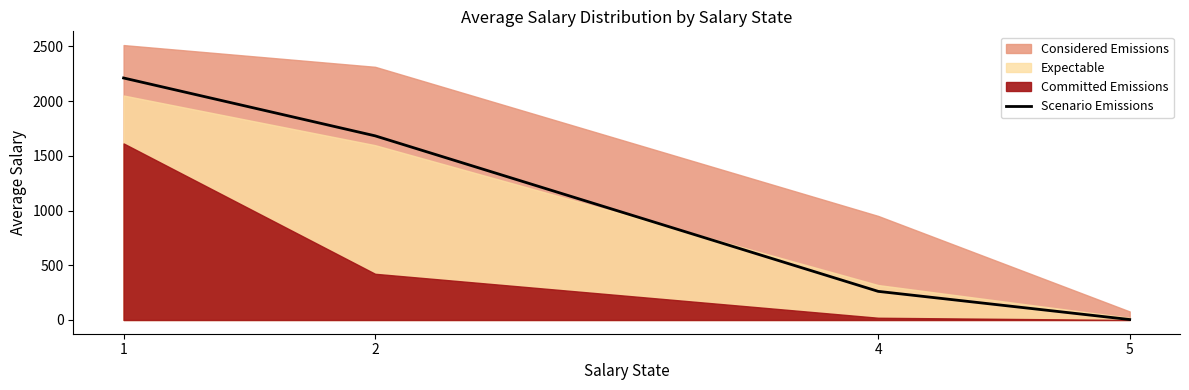

List the labels in order of Scenario Emissions value, largest first.

1, 2, 4, 5